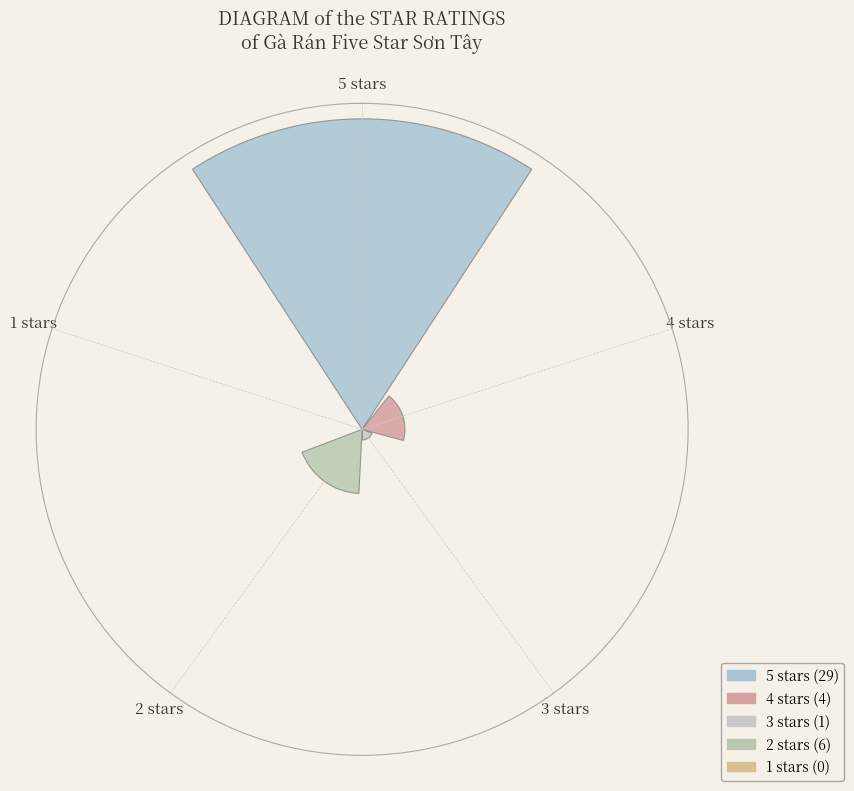

Are the bars horizontal?

No